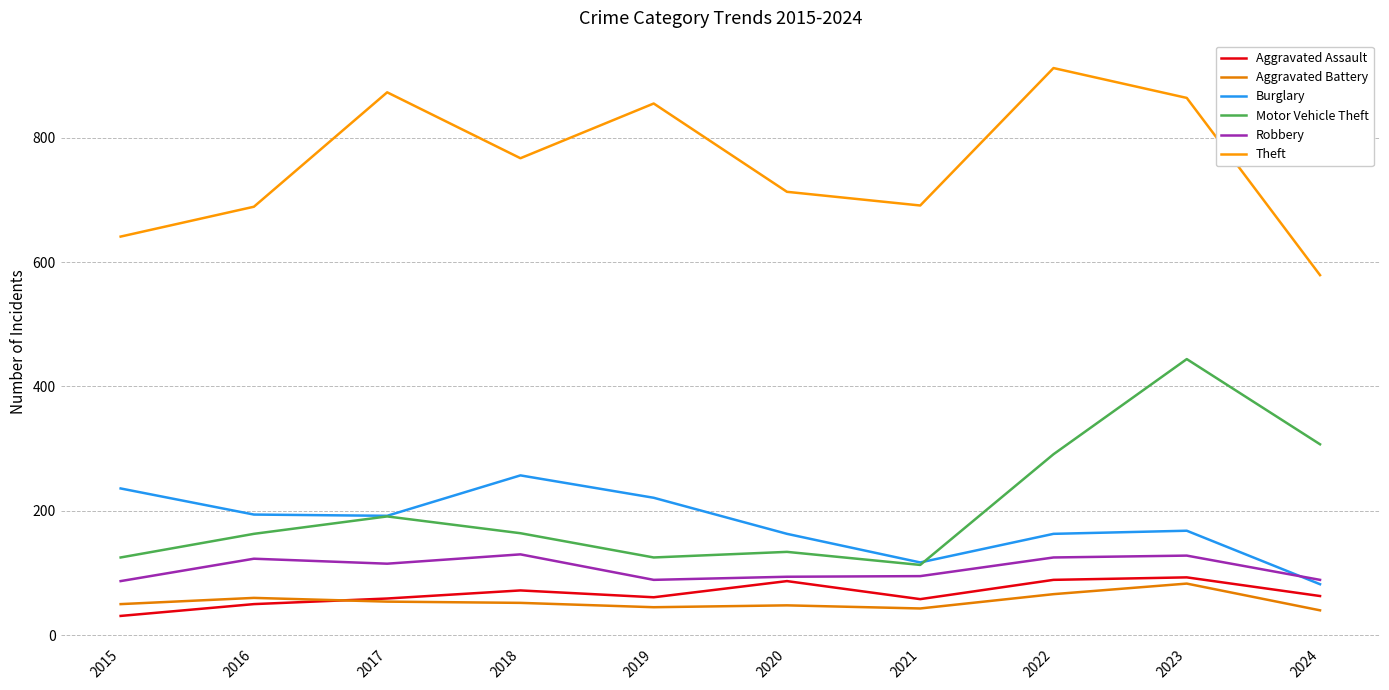

Is this an area chart (filled region under the line)?

No